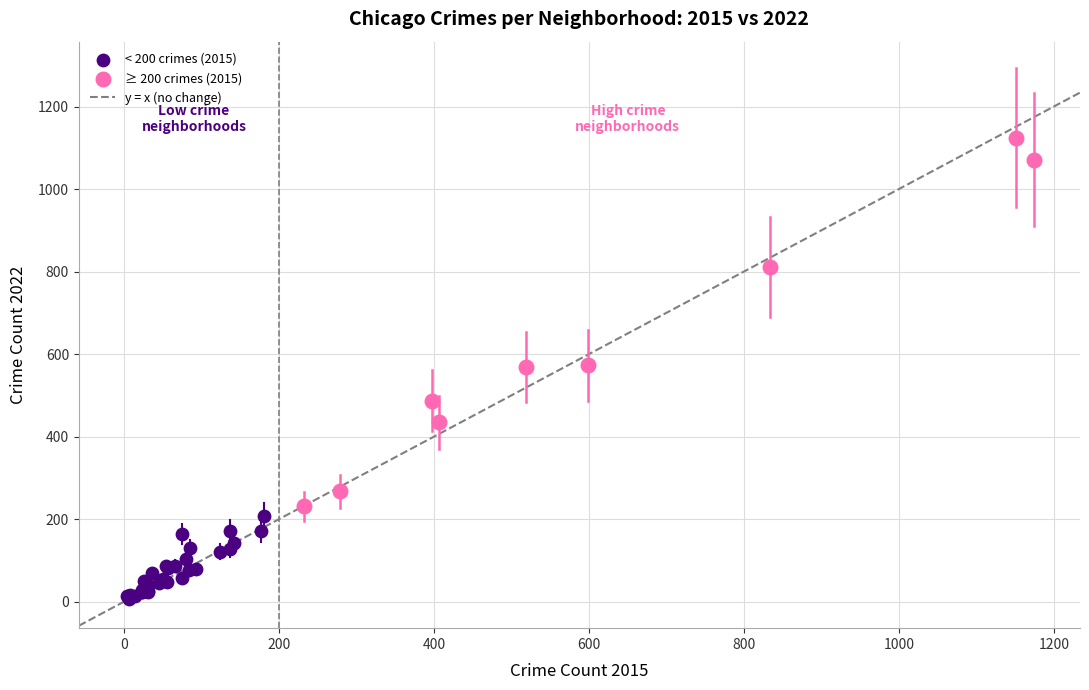

Which series reaches the minimum Y coordinate?

< 200 crimes (2015)